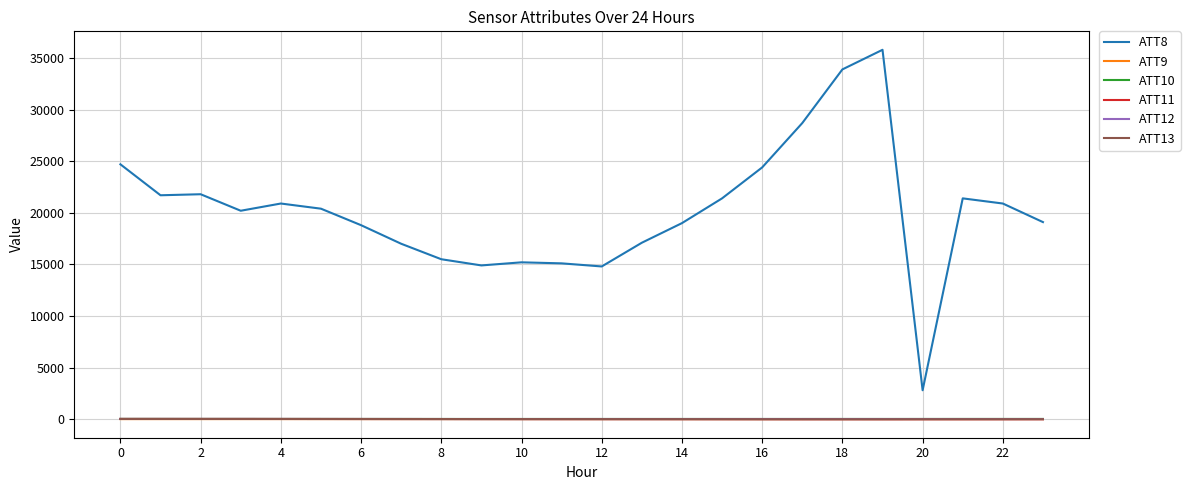

Which series has the largest total across all categories?

ATT8